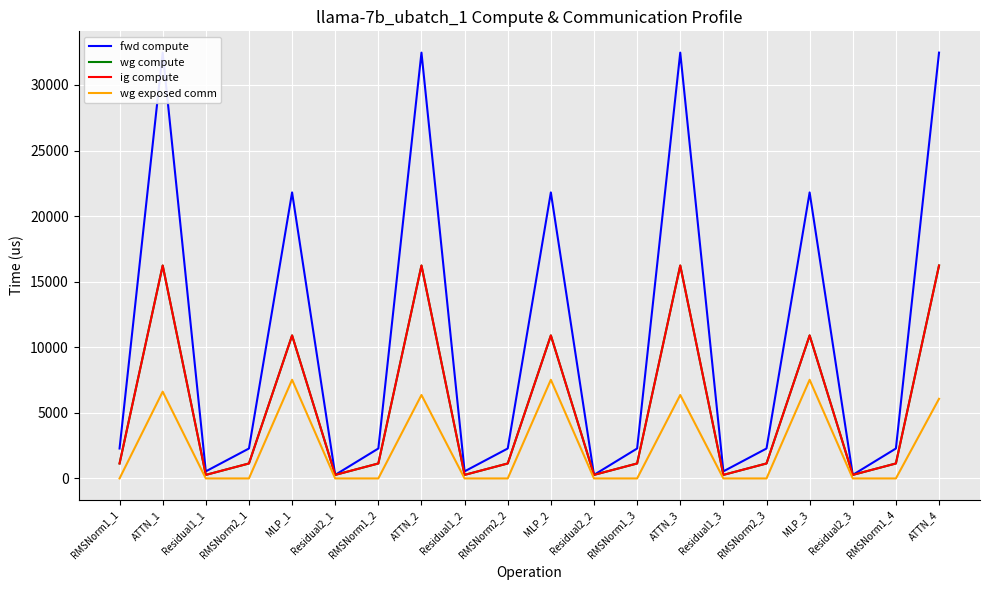

Read the wg exposed comm value at ATTN_4.

6070.6